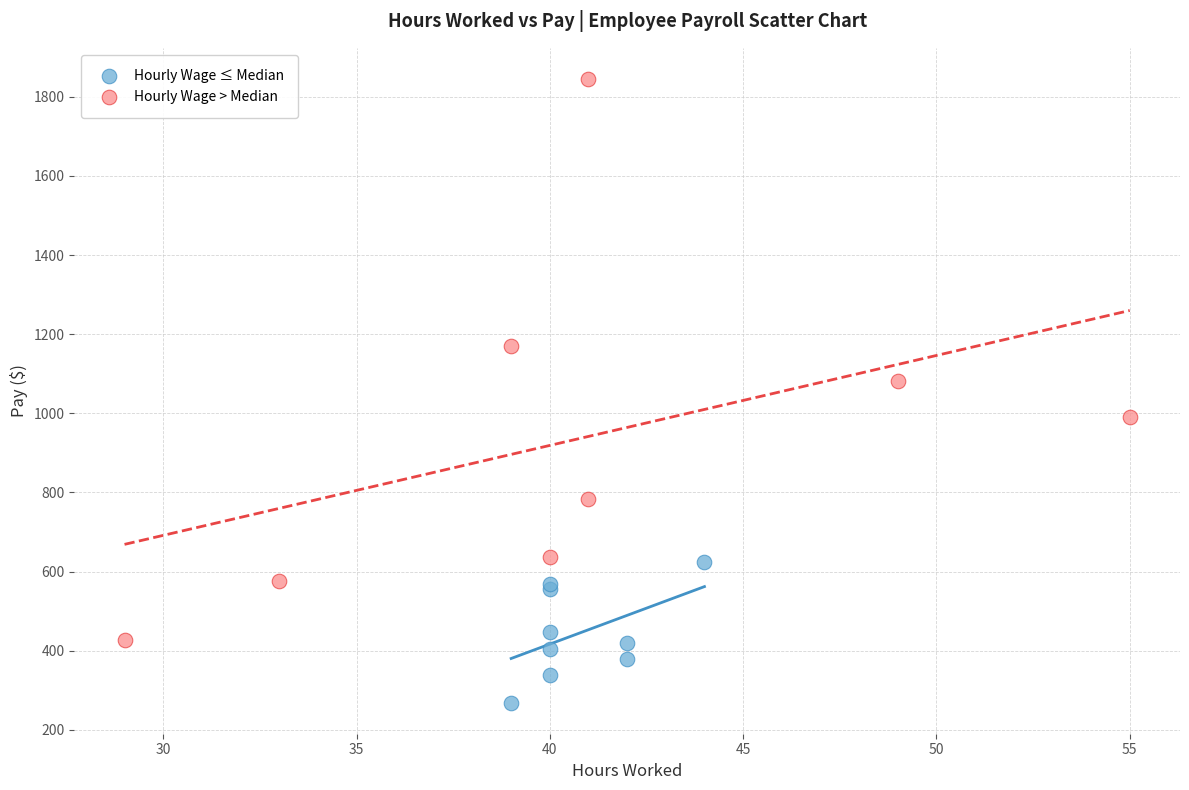

Which series contains the lowest Y value?

Hourly Wage ≤ Median